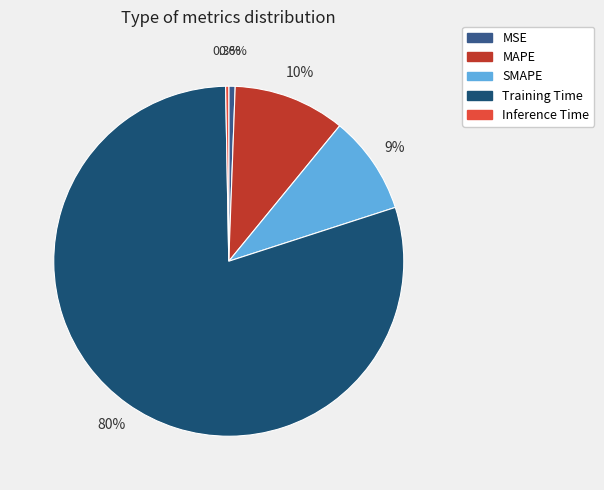

The Inference Time slice represents 0% of the pie. True or false?

True